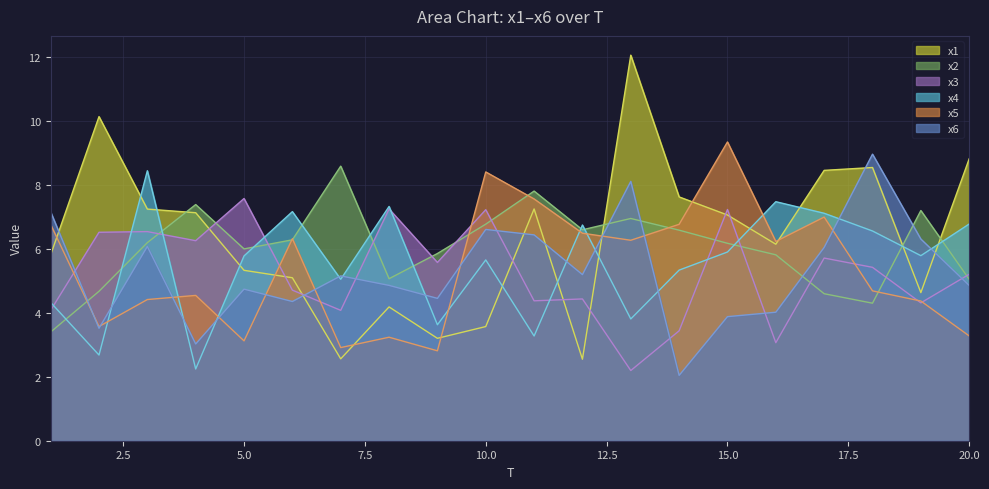

What is the difference between the highest and lowest values at 8?

4.1